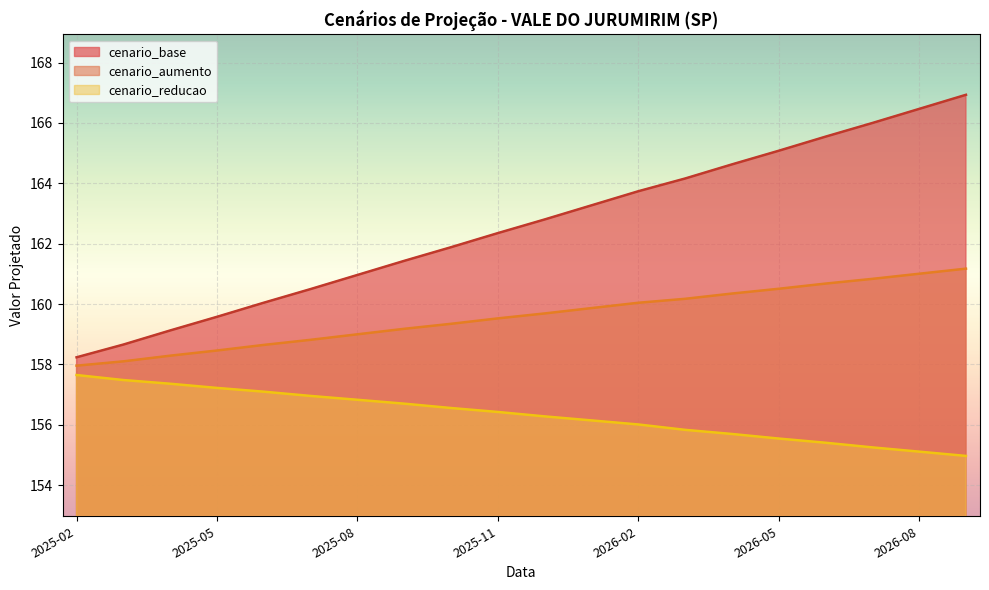

What is the label of the 5th point from the left?

2025-06